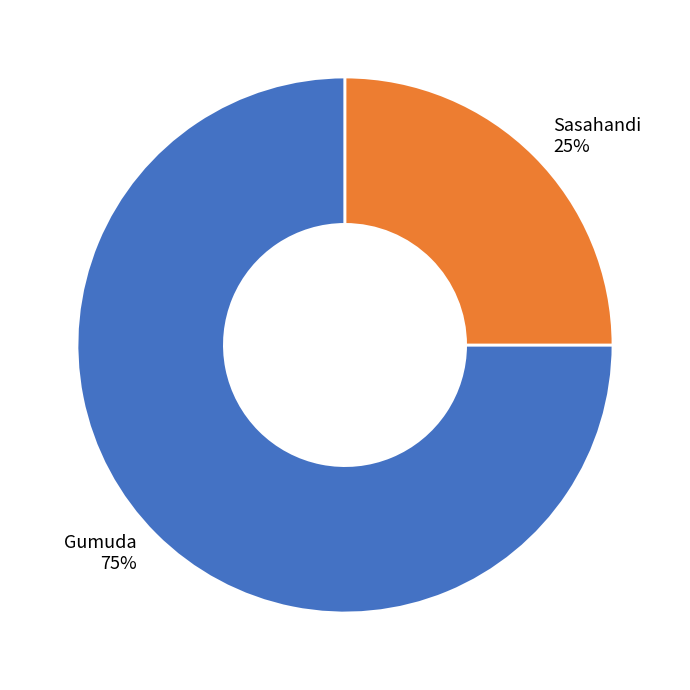

Count the number of slices in the pie.

2